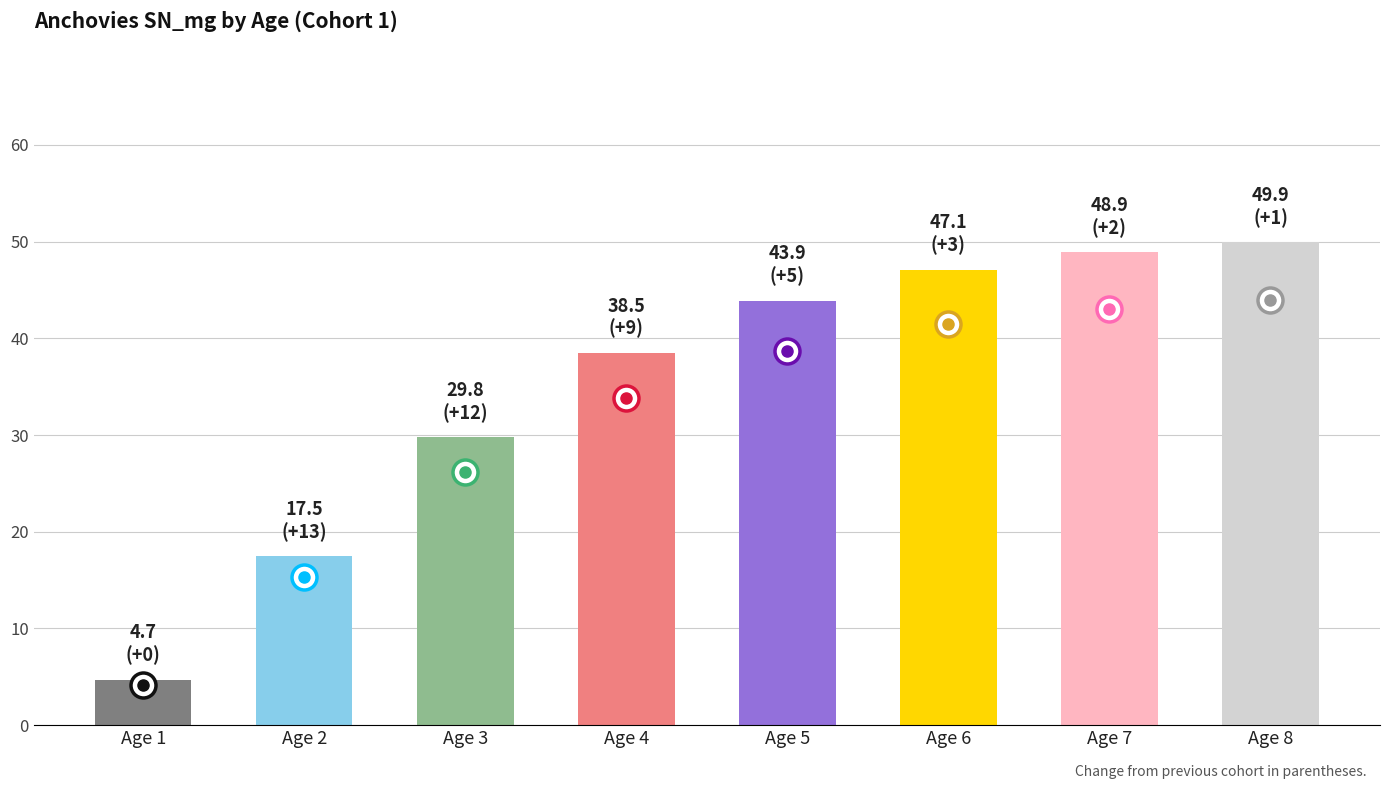

What is the value of the 6th bar from the left?

47.1